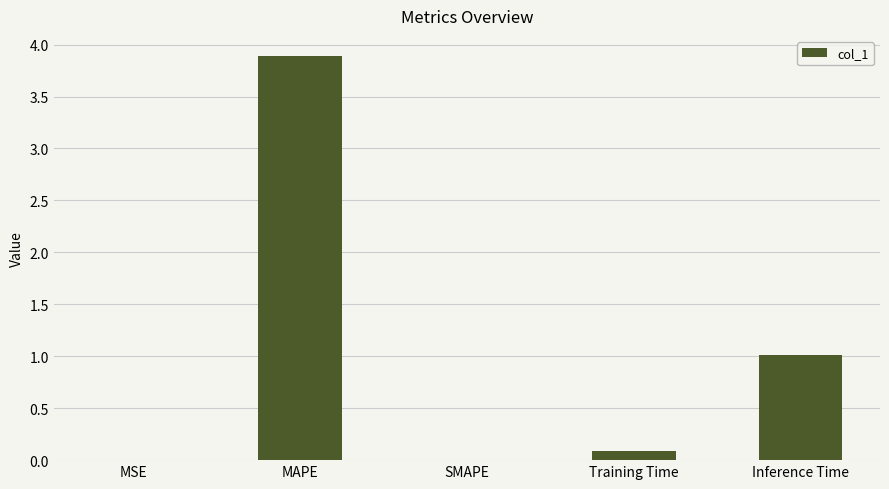

The chart shows a value of 0.6 at Inference Time. True or false?

False